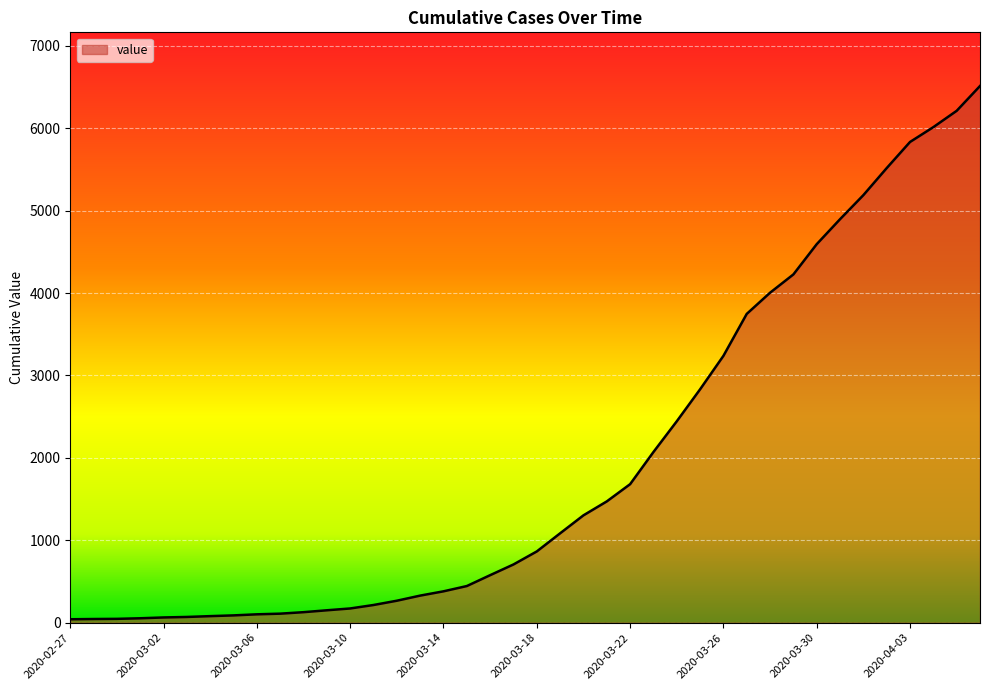

What is the difference between the maximum and minimum values?

6470